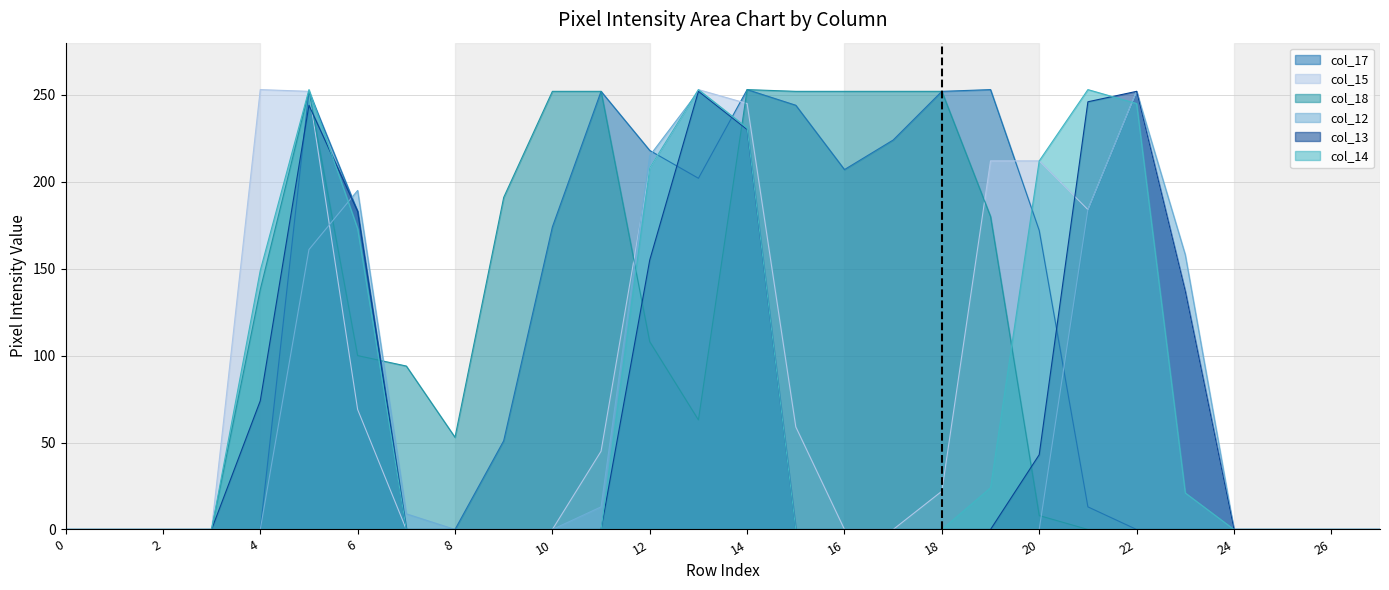

What is the sum of the col_12 values at 9 and 6?

195